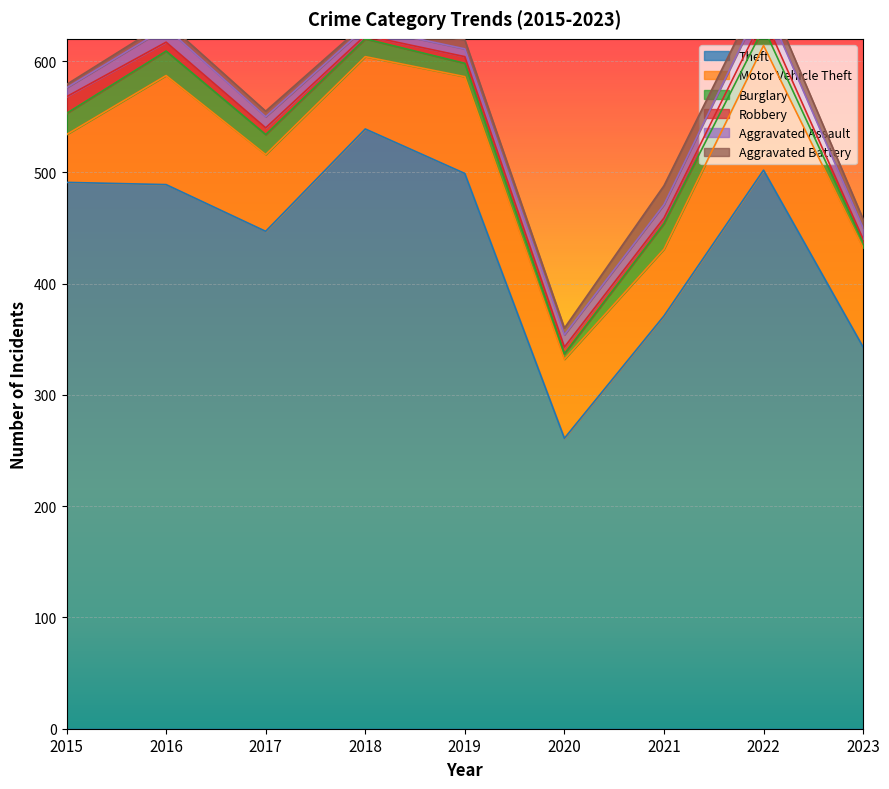

True or false: Aggravated Assault and Theft intersect in this chart.

False